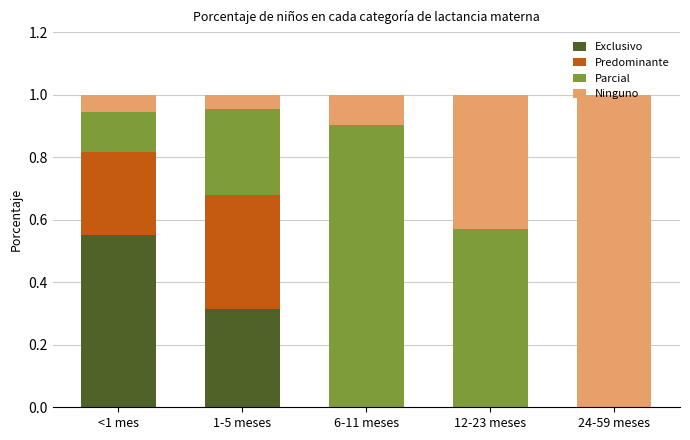

How many series are shown in this chart?

4